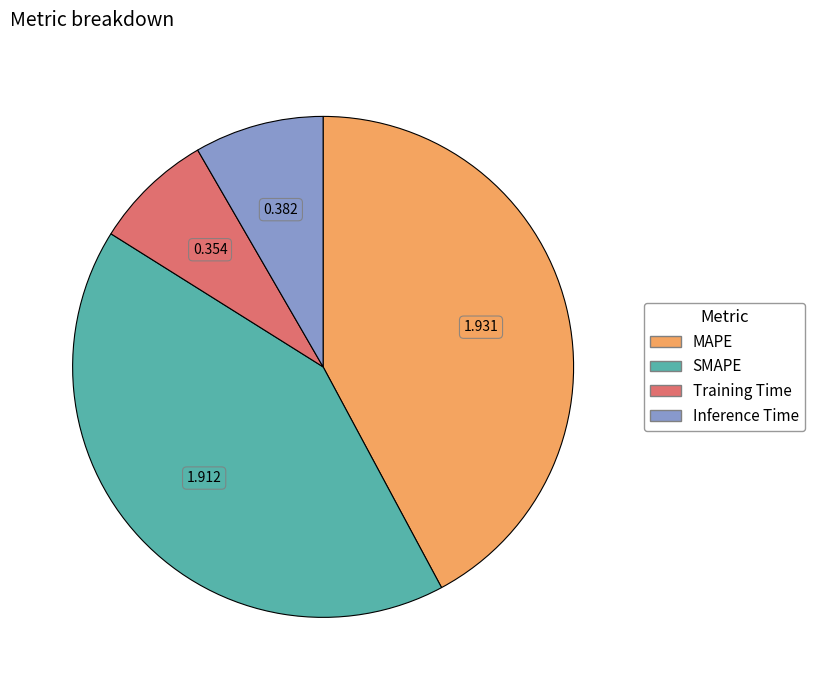

Which slice is the smallest?

Training Time